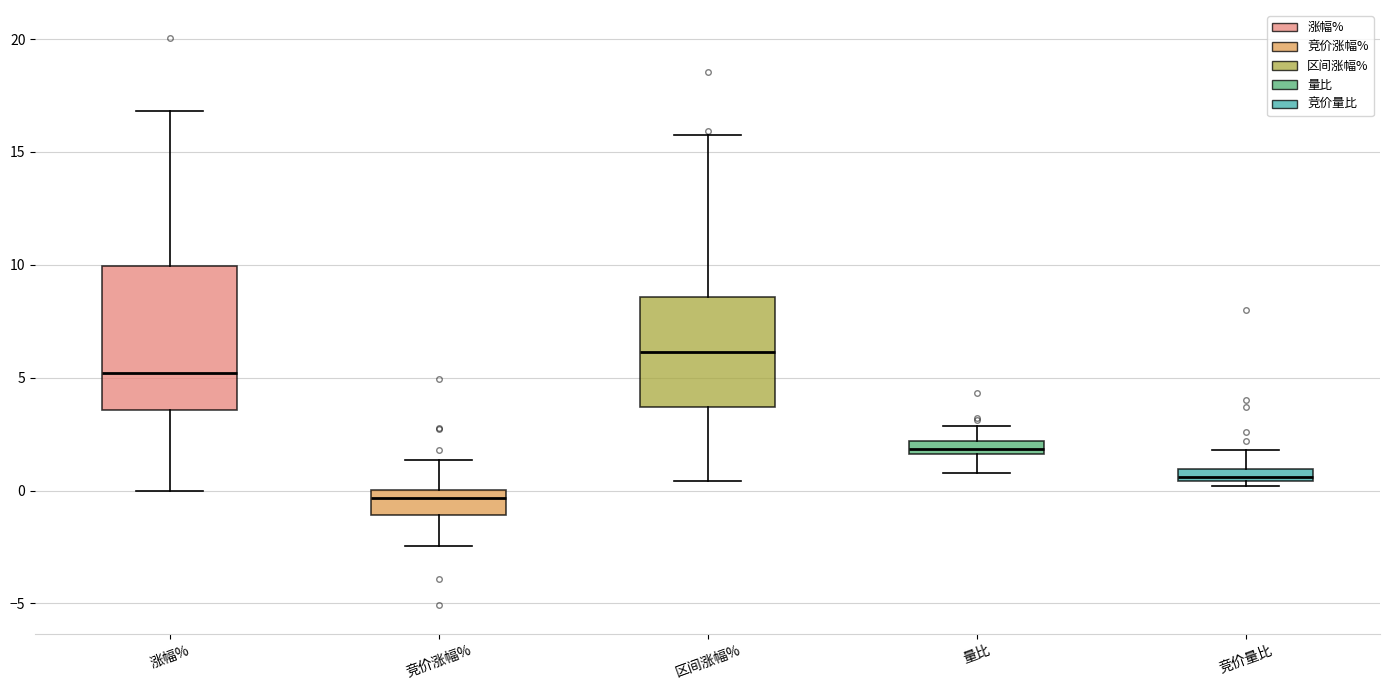

Where does the upper whisker of the box for 竞价量比 end on the y-axis? The values are not printed on the chart, so give them approximately, as read against the axis.

2.0